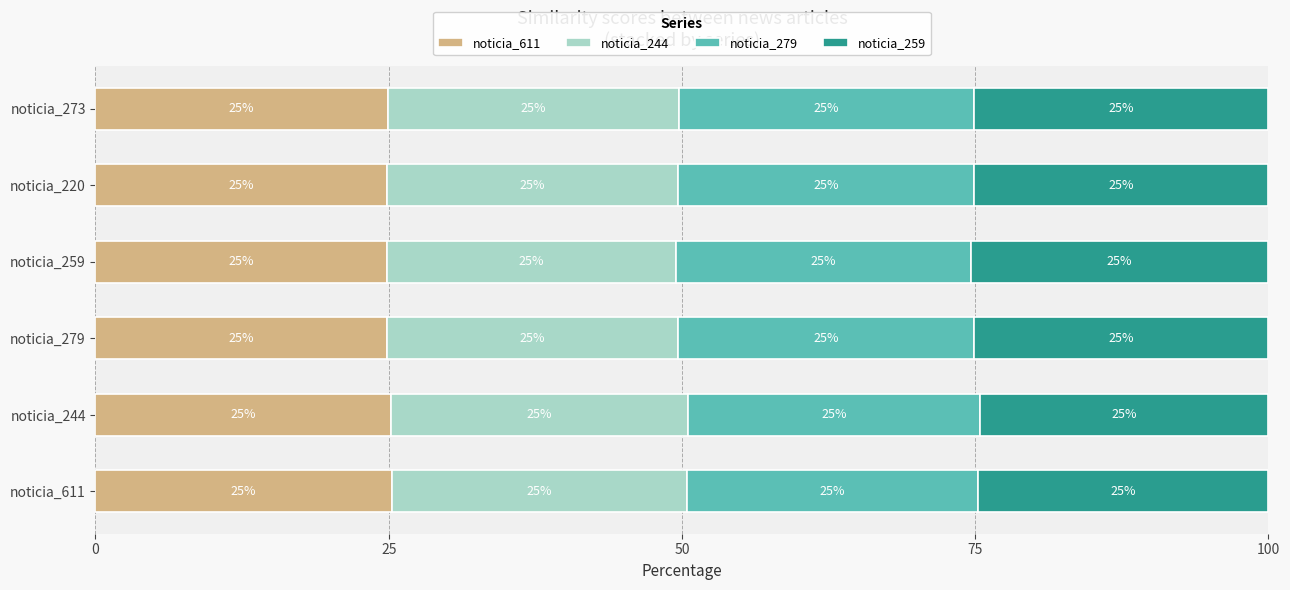

What are all the series names shown in the legend?

noticia_611, noticia_244, noticia_279, noticia_259